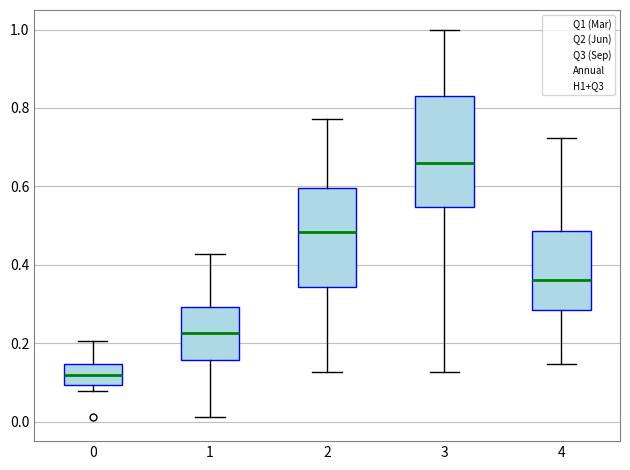

Which box has the lowest median line?

0